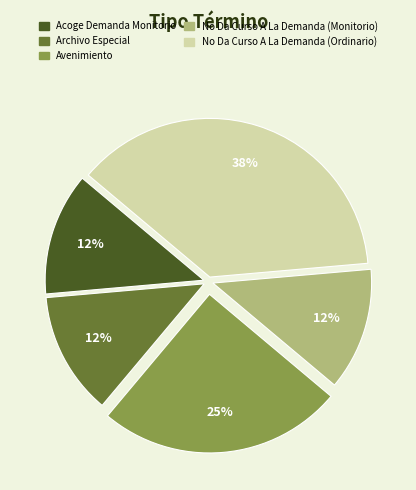

What is the largest slice in the pie chart?

No Da Curso A La Demanda (Ordinario)